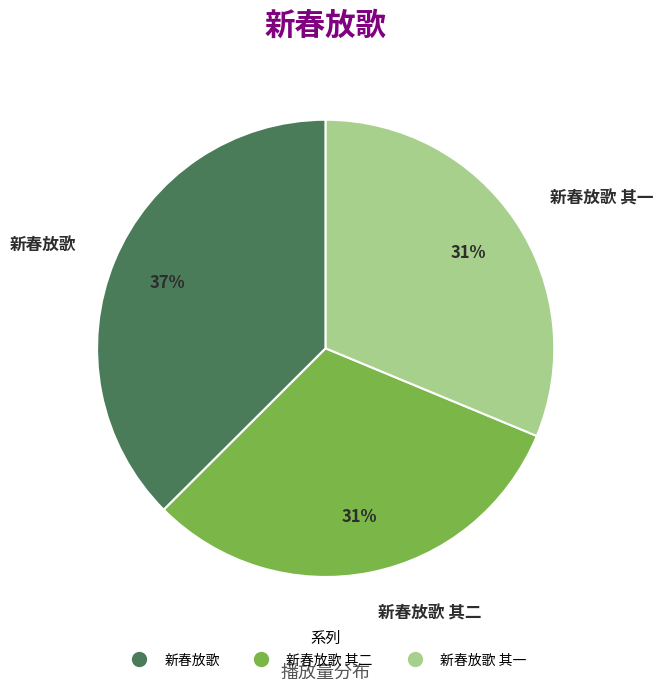

Is there any slice that represents more than half of the pie?

No